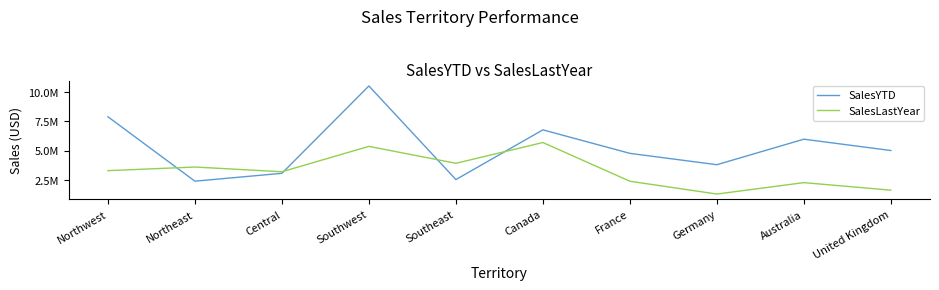

Reading left to right, extract all data points from this chart.

SalesYTD: Northwest=7887186.8	Northeast=2402176.8	Central=3072175.1	Southwest=10510853.9	Southeast=2538667.3	Canada=6771829.1	France=4772398.3	Germany=3805202.3	Australia=5977814.9	United Kingdom=5012905.4
SalesLastYear: Northwest=3298694.5	Northeast=3607148.9	Central=3205014.1	Southwest=5366575.7	Southeast=3925071.4	Canada=5693988.9	France=2396539.8	Germany=1307949.8	Australia=2278549.0	United Kingdom=1635823.4